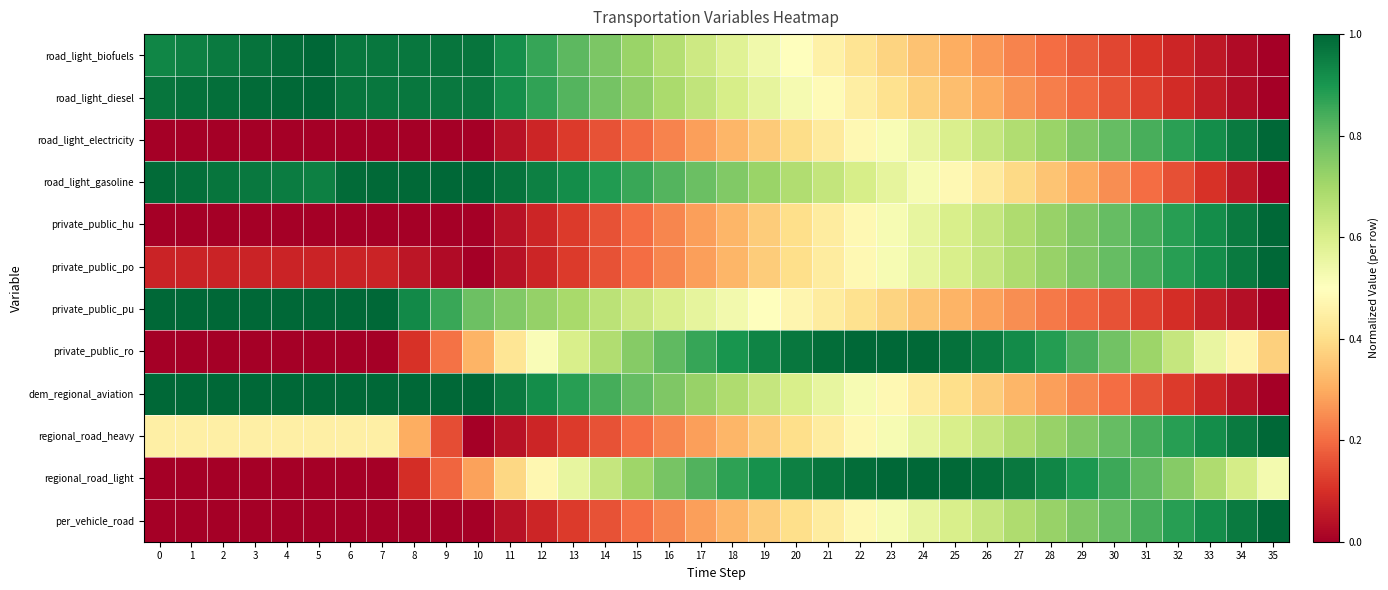

At how many categories does at least one series exceed 0?

36